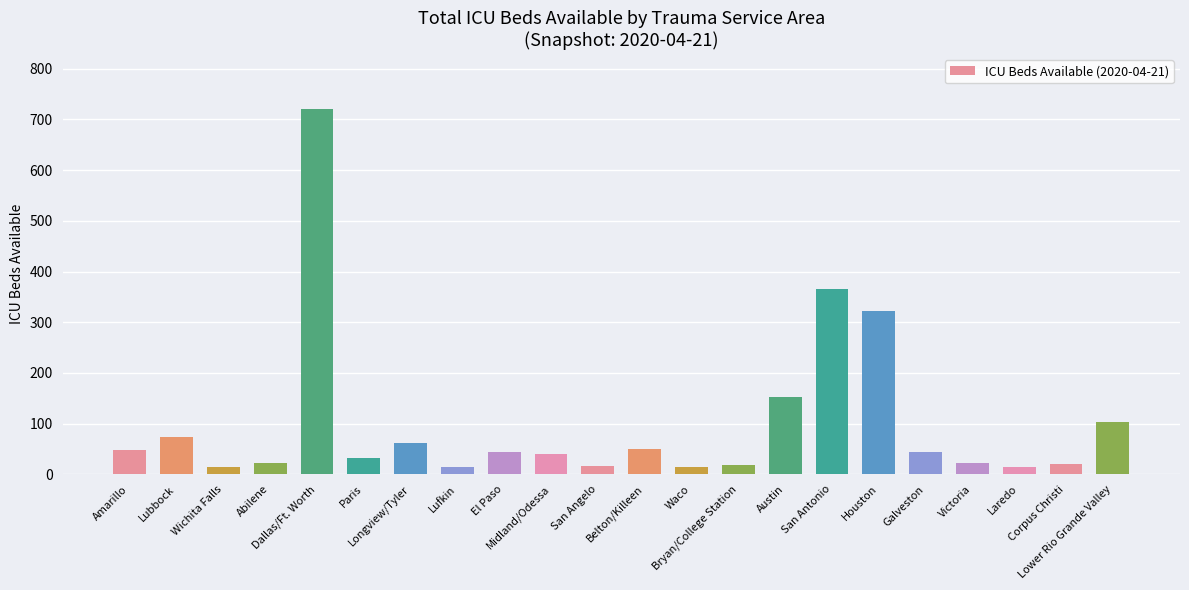

The chart shows a value of 48 at Amarillo. True or false?

True